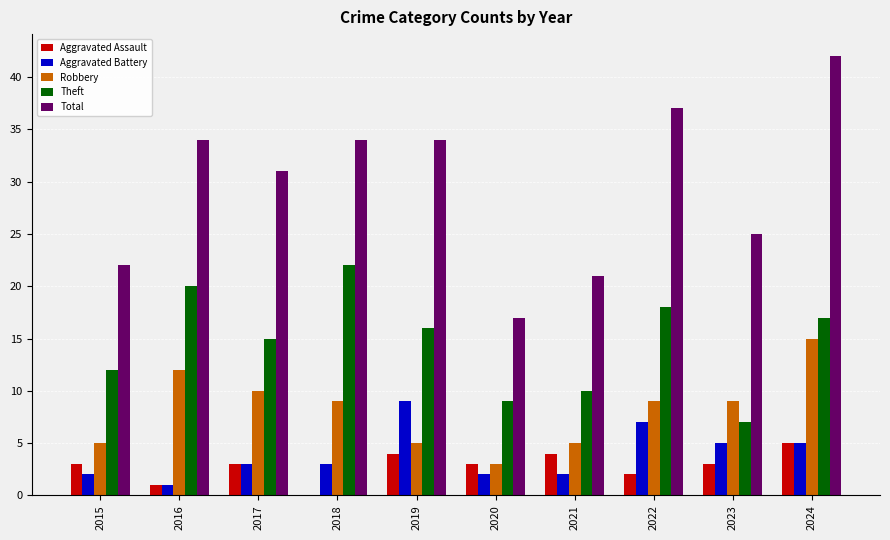

What is the sum of all Aggravated Battery values?

39